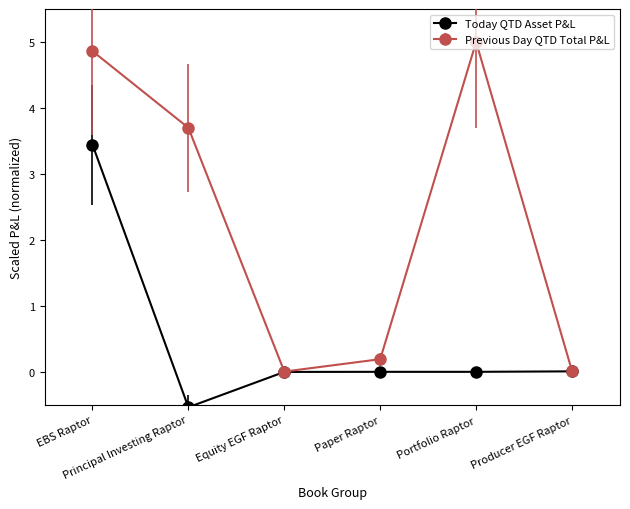

Which series has the largest total across all categories?

Previous Day QTD Total P&L